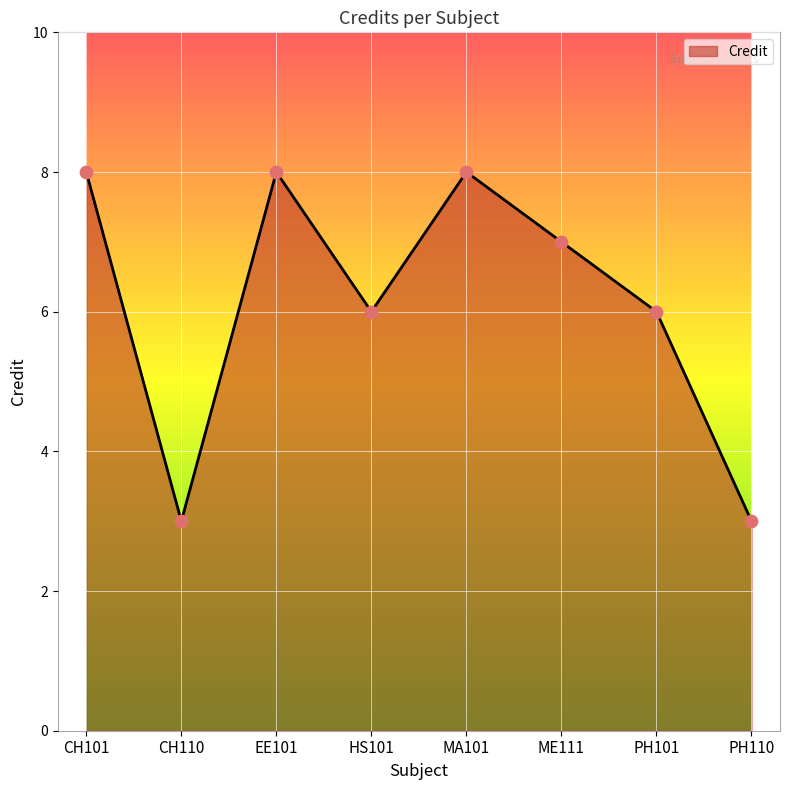

What is the ratio of the value at MA101 to the value at PH101?

1.3